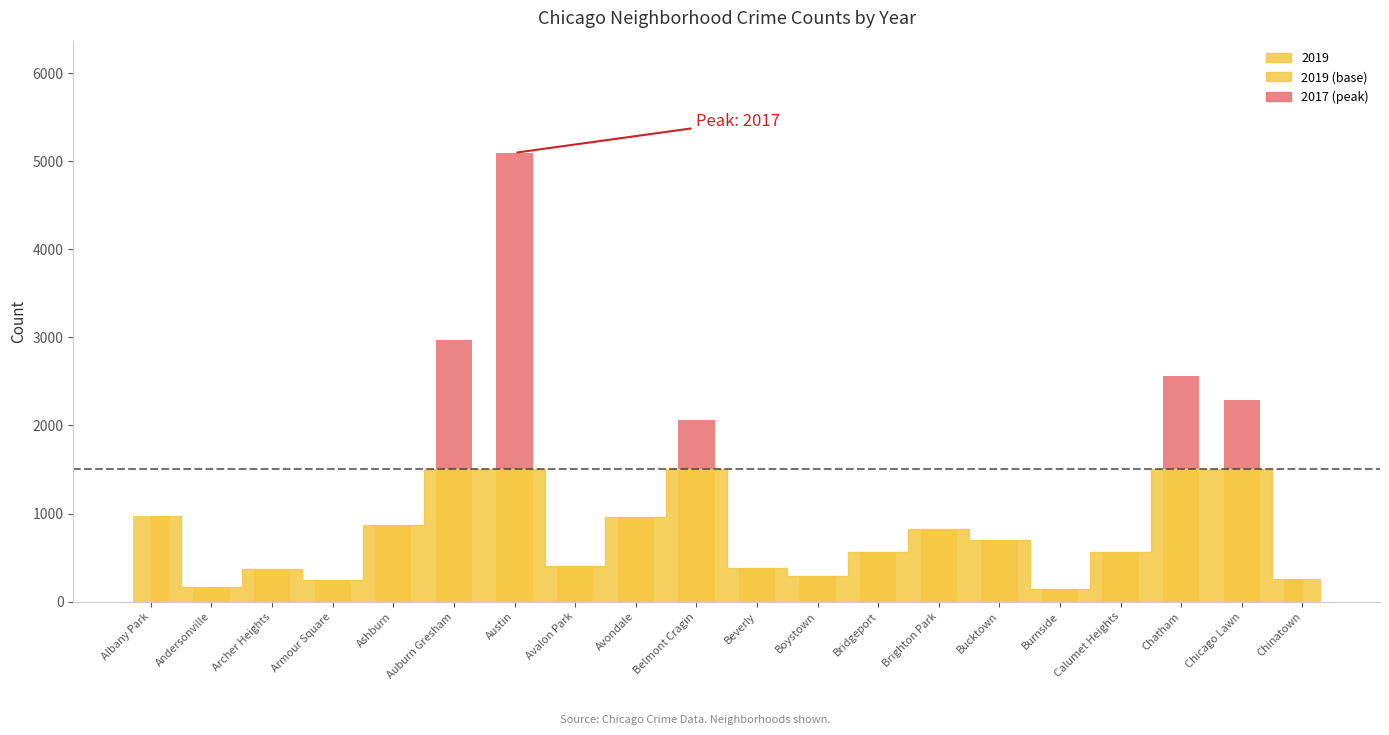

Which series has the largest total across all categories?

2017